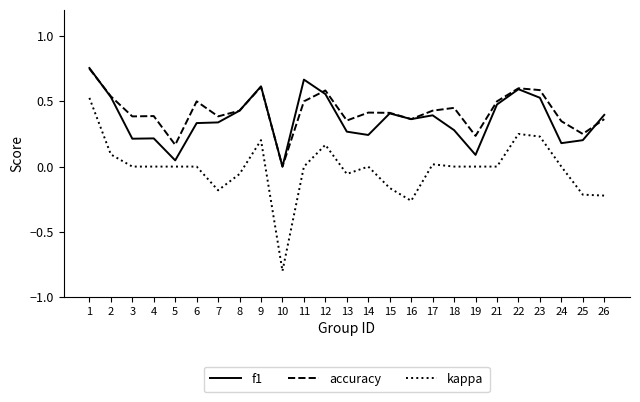

Which series changed the most between 6 and 10?

kappa